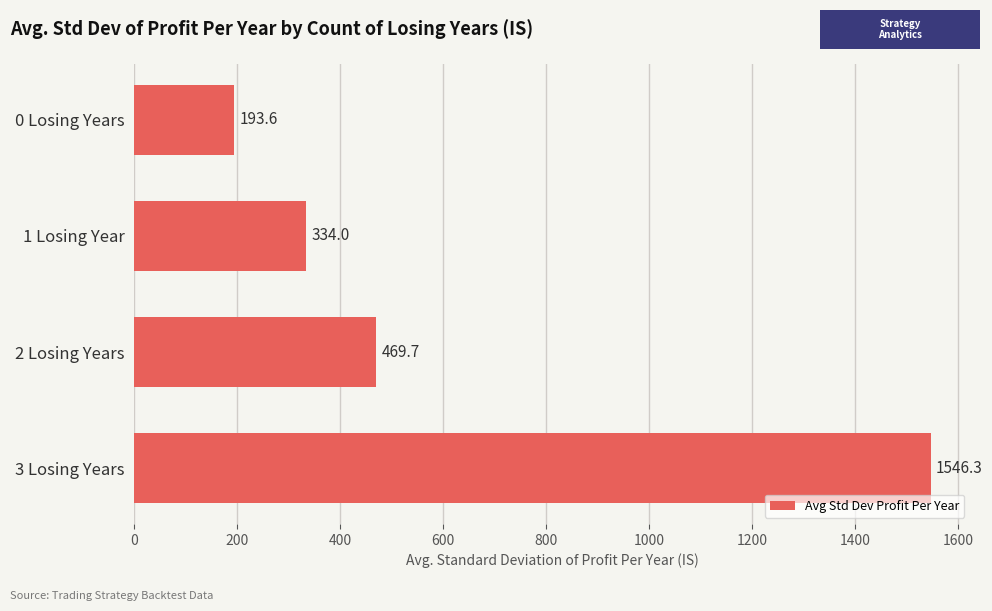

What is the label of the 1st bar from the bottom?

3 Losing Years